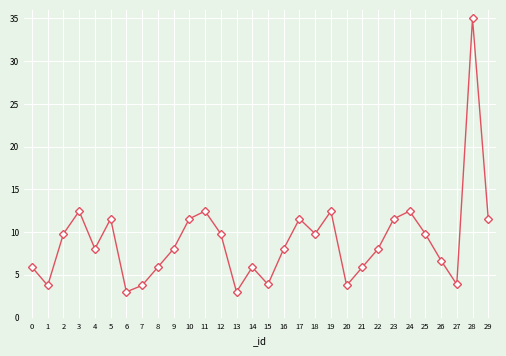

Approximately how many times larger is the value at 4 compared to 25?

0.8